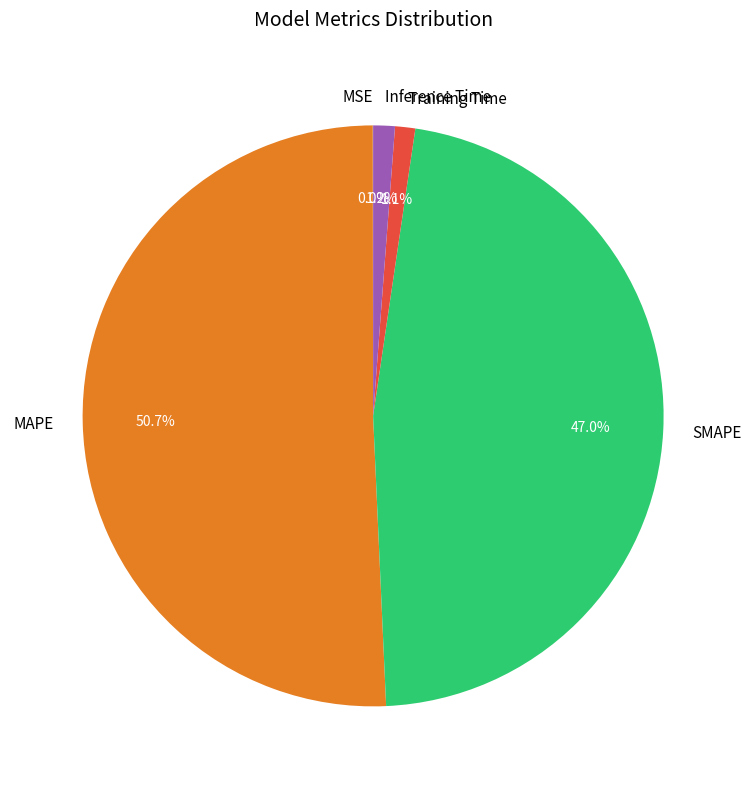

To the nearest percent, what portion does MAPE represent?

51%